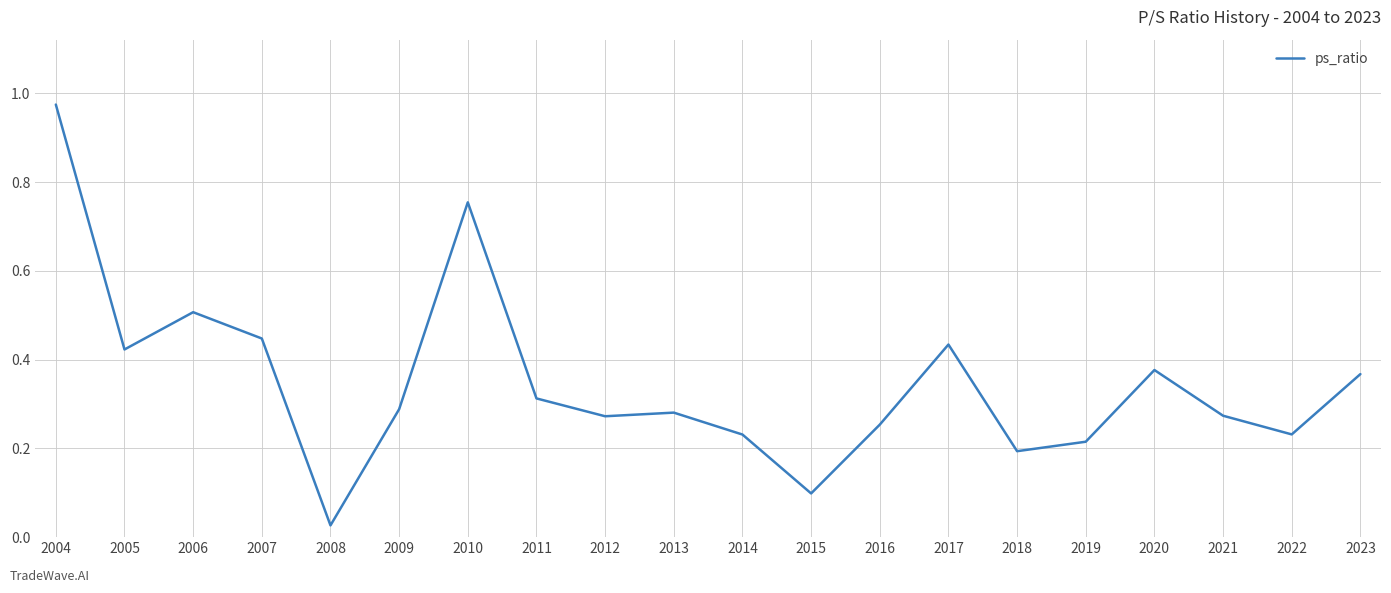

At which label is the value closest to 0?

2008